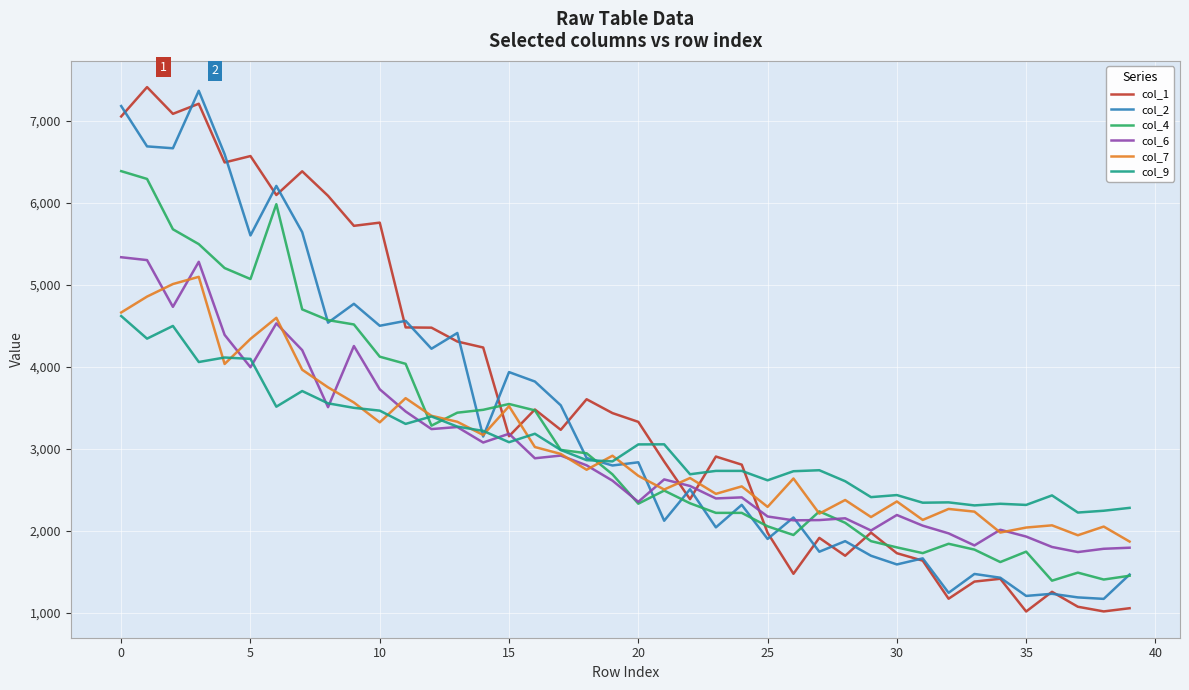

Does the chart have visible grid lines?

Yes